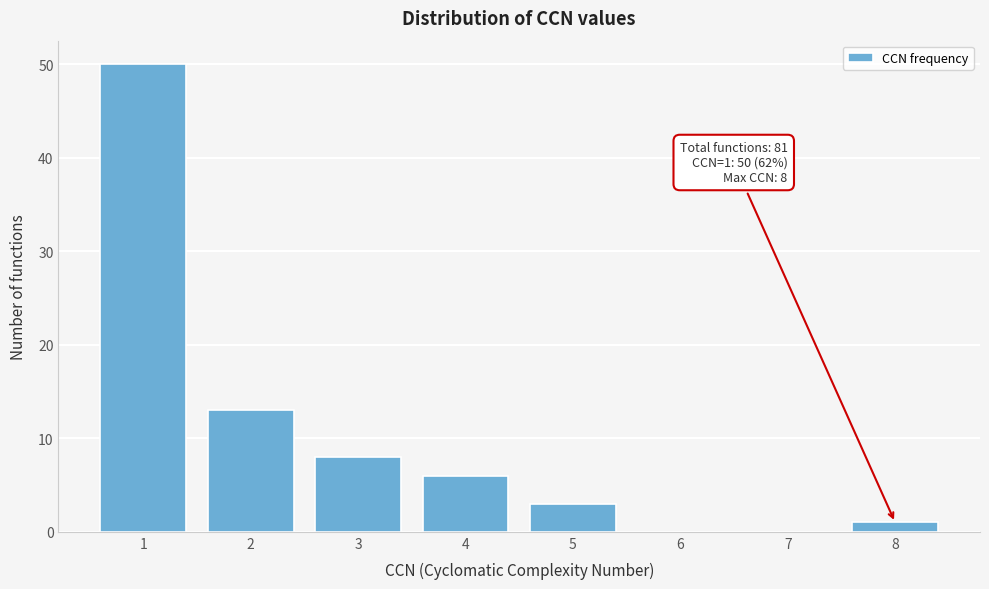

Which range on the x-axis has the tallest bar?

0.5 to 1.5